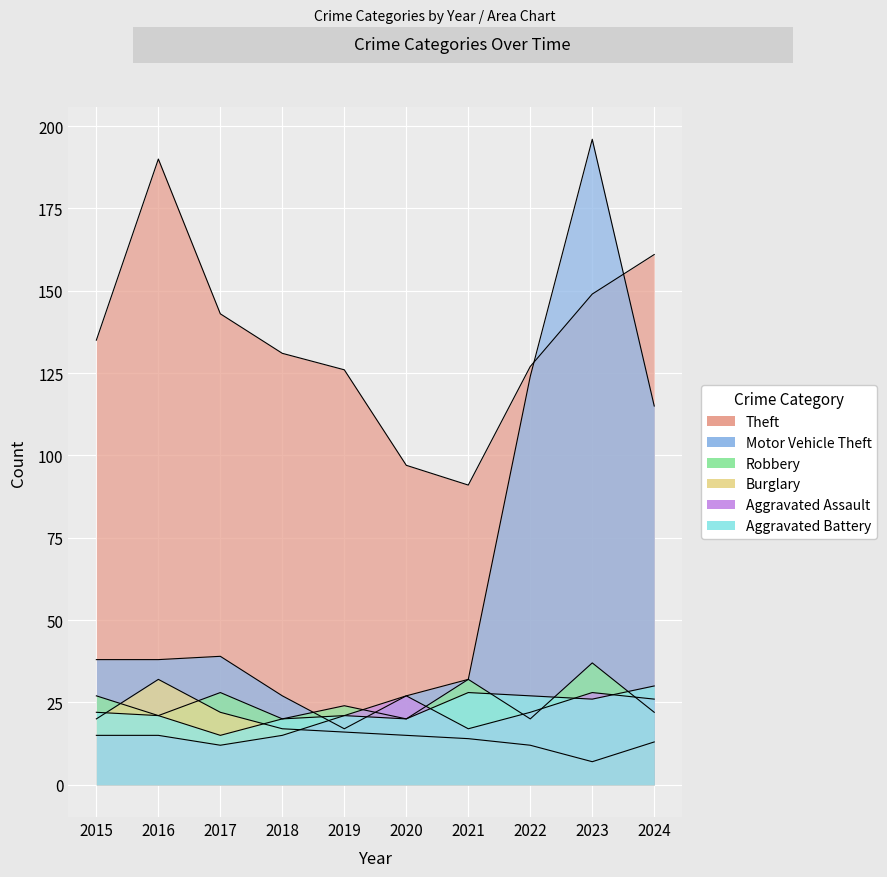

The value of Burglary at 2016 is 32. True or false?

True